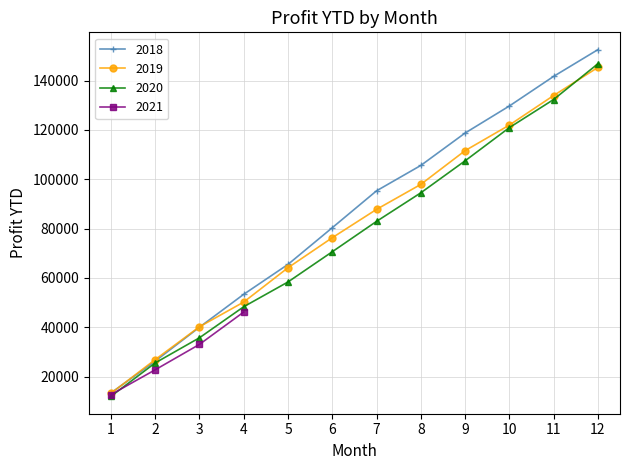

True or false: 2020 has more than 1 interior local peaks.

False